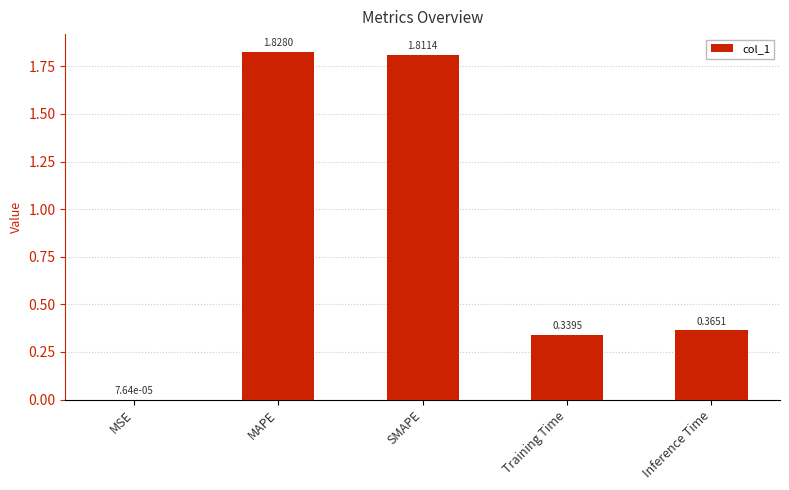

Are the bars grouped side by side (vs. stacked)?

No